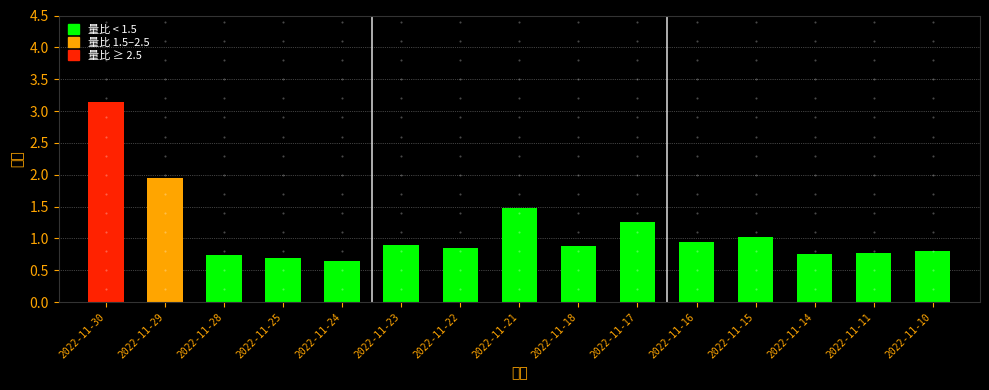

Between 2022-11-15 and 2022-11-23, which is larger?

2022-11-15